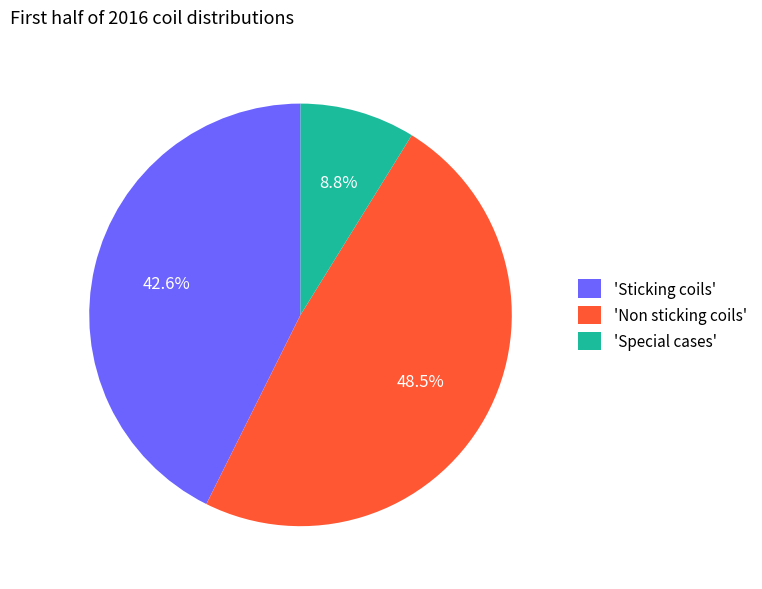

To the nearest percent, what is the difference between the largest and smallest slice percentages?

40%